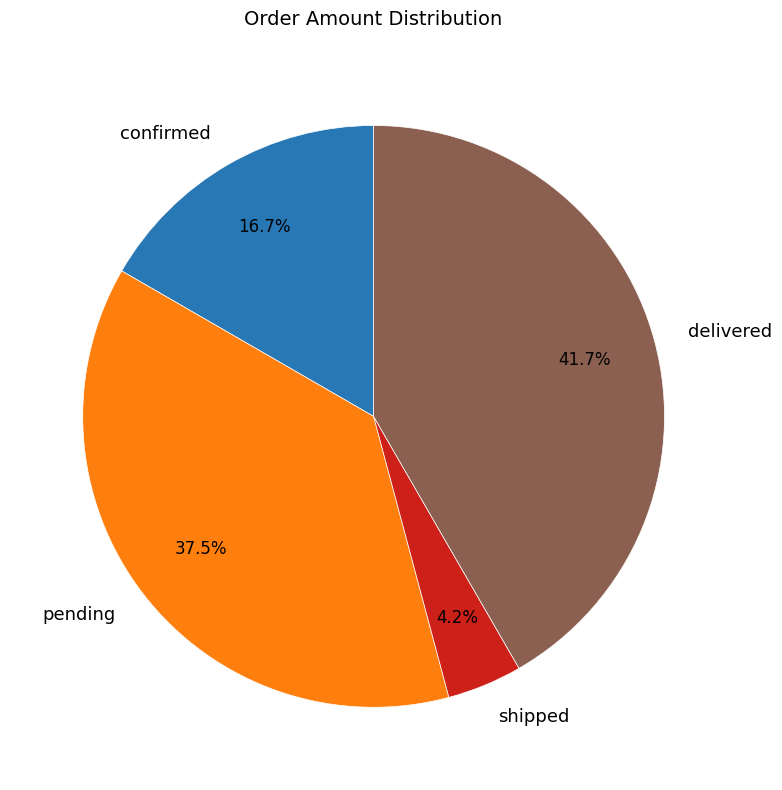

Does confirmed account for over 50% of the chart?

No